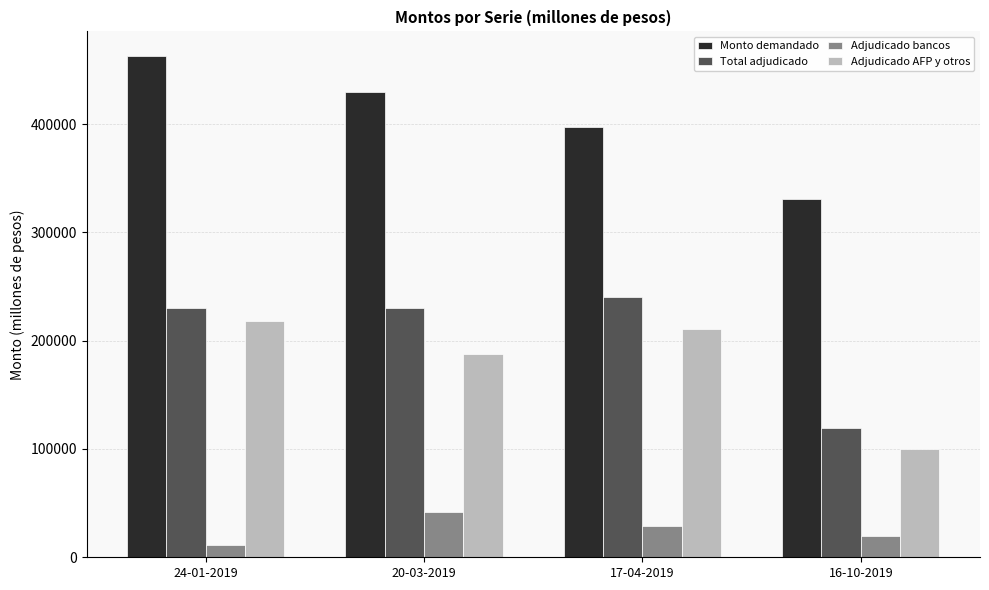

Count the Adjudicado bancos values in the range 20000 to 42000.

3